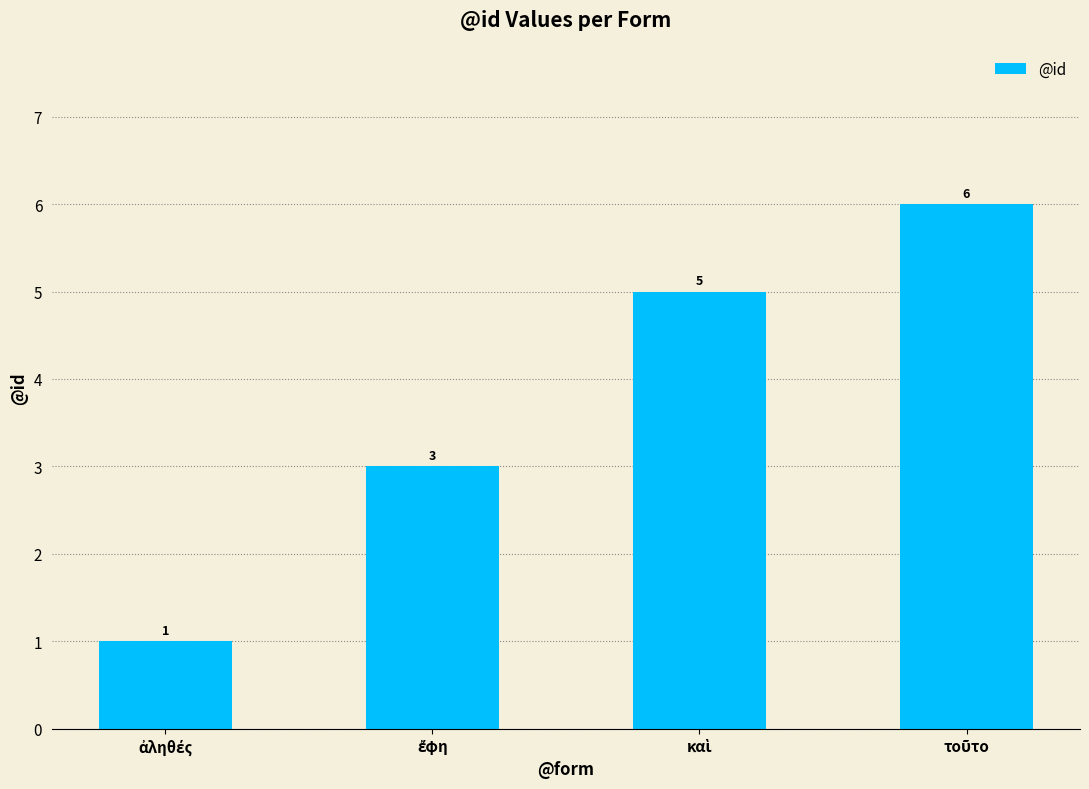

What is the value of the 1st bar from the left?

1